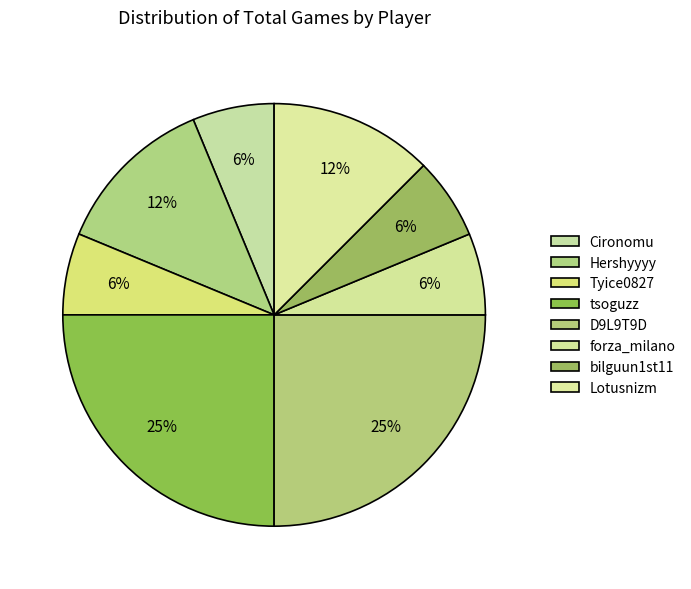

Count the number of slices in the pie.

8